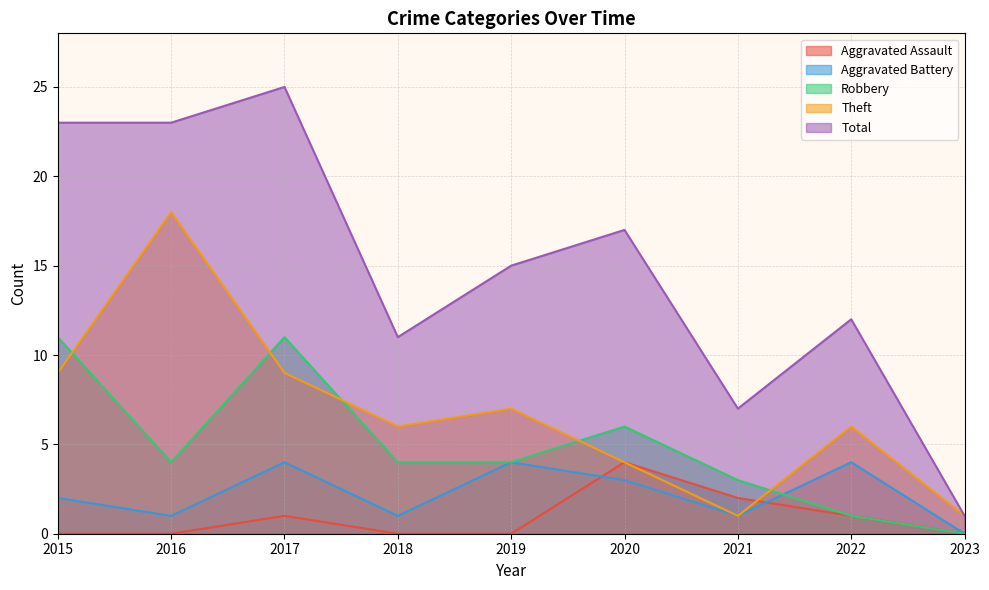

How many categories are shown in the chart?

9